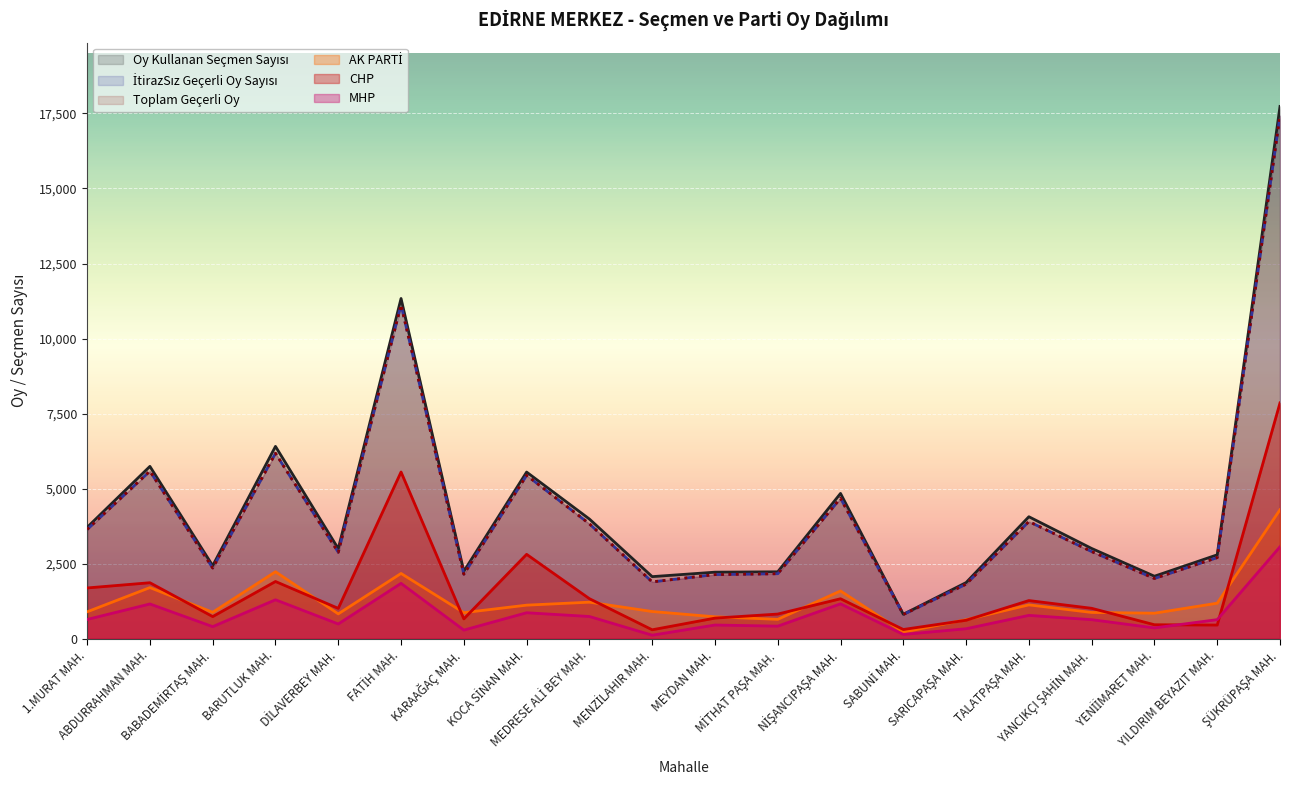

At which category does the chart reach its peak across all series?

ŞÜKRÜPAŞA MAH.